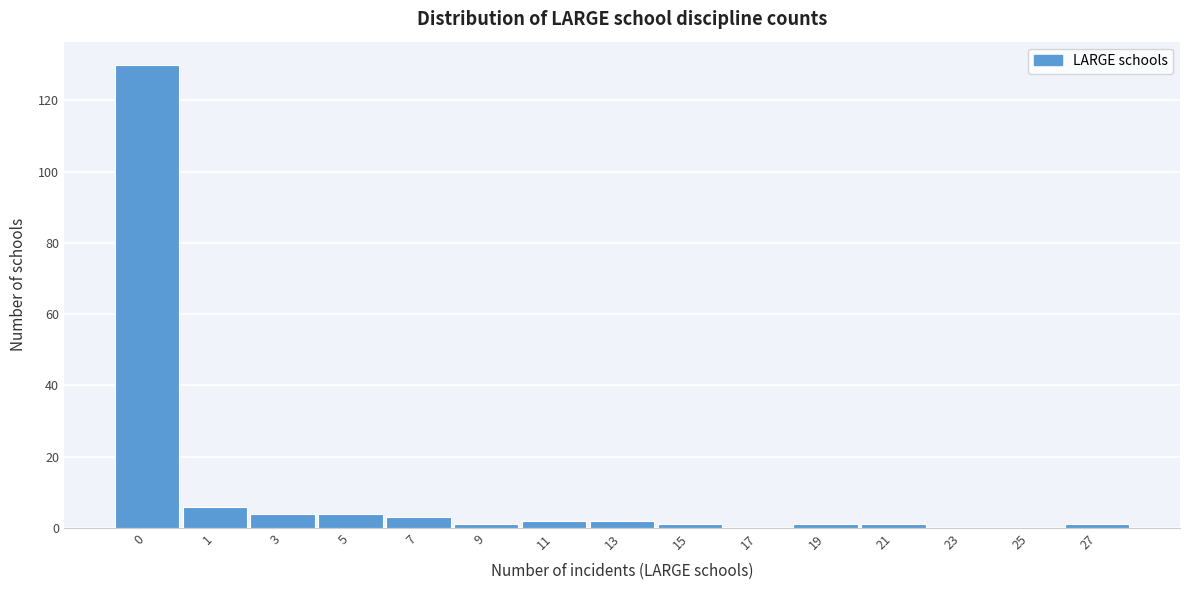

Reading right to left, what are all the values shown in this chart?

27=1	25=0	23=0	21=1	19=1	17=0	15=1	13=2	11=2	9=1	7=3	5=4	3=4	1=6	0=130